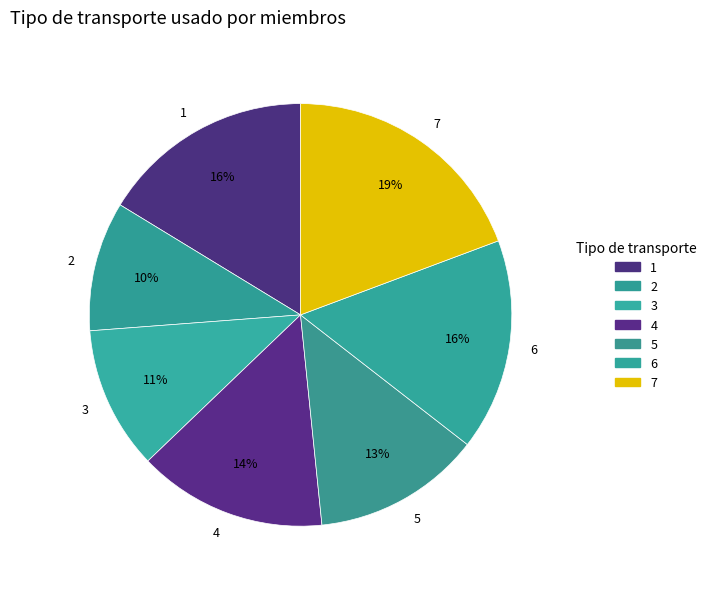

To the nearest percent, what portion does 5 represent?

13%